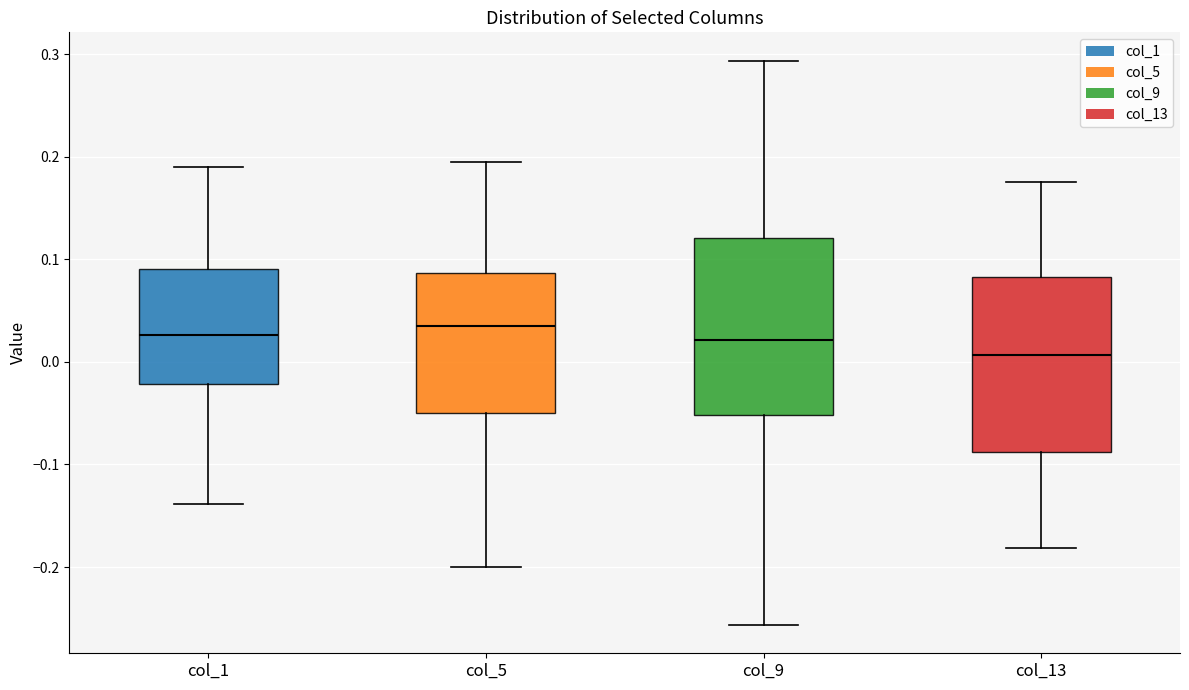

Reading left to right, read every box against the y-axis: the position of its median line, the range the box covers, and the ends of its whiskers. The values are not printed on the chart, so give them approximately, as read against the axis.

col_1: median 0.03, box -0.02 to 0.09, whiskers -0.14 to 0.19
col_5: median 0.03, box -0.05 to 0.09, whiskers -0.20 to 0.19
col_9: median 0.02, box -0.05 to 0.12, whiskers -0.26 to 0.29
col_13: median 0.01, box -0.09 to 0.08, whiskers -0.18 to 0.18